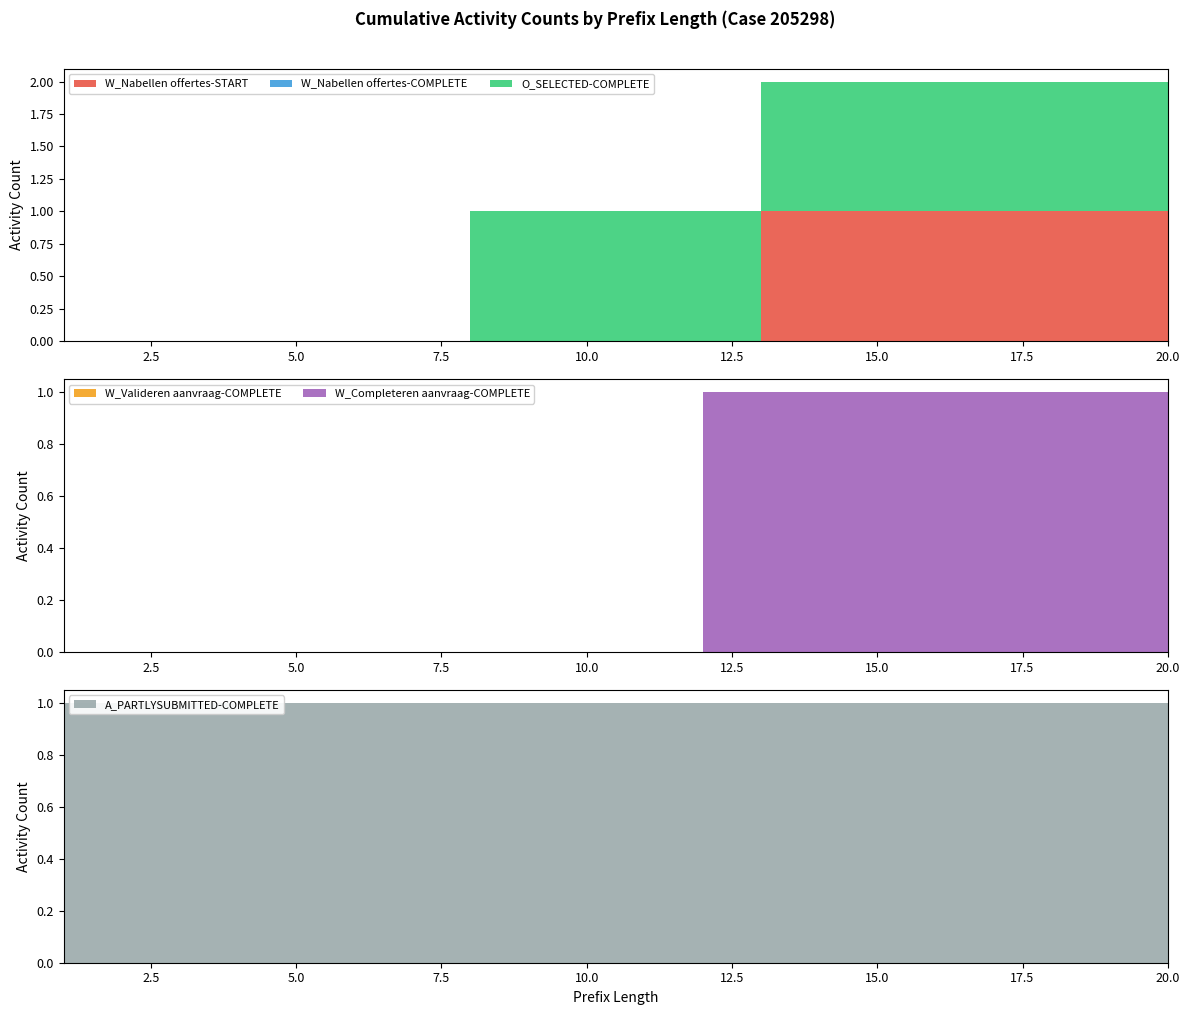

Reading left to right, transcribe all the data shown in this chart.

W_Nabellen offertes-START: 0	0	0	0	0	0	0	0	0	0	0	0	1	1	1	1	1	1	1	1
W_Nabellen offertes-COMPLETE: 0	0	0	0	0	0	0	0	0	0	0	0	0	0	0	0	0	0	0	0
O_SELECTED-COMPLETE: 0	0	0	0	0	0	0	1	1	1	1	1	1	1	1	1	1	1	1	1
W_Valideren aanvraag-COMPLETE: 0	0	0	0	0	0	0	0	0	0	0	0	0	0	0	0	0	0	0	0
W_Completeren aanvraag-COMPLETE: 0	0	0	0	0	0	0	0	0	0	0	1	1	1	1	1	1	1	1	1
A_PARTLYSUBMITTED-COMPLETE: 1	1	1	1	1	1	1	1	1	1	1	1	1	1	1	1	1	1	1	1